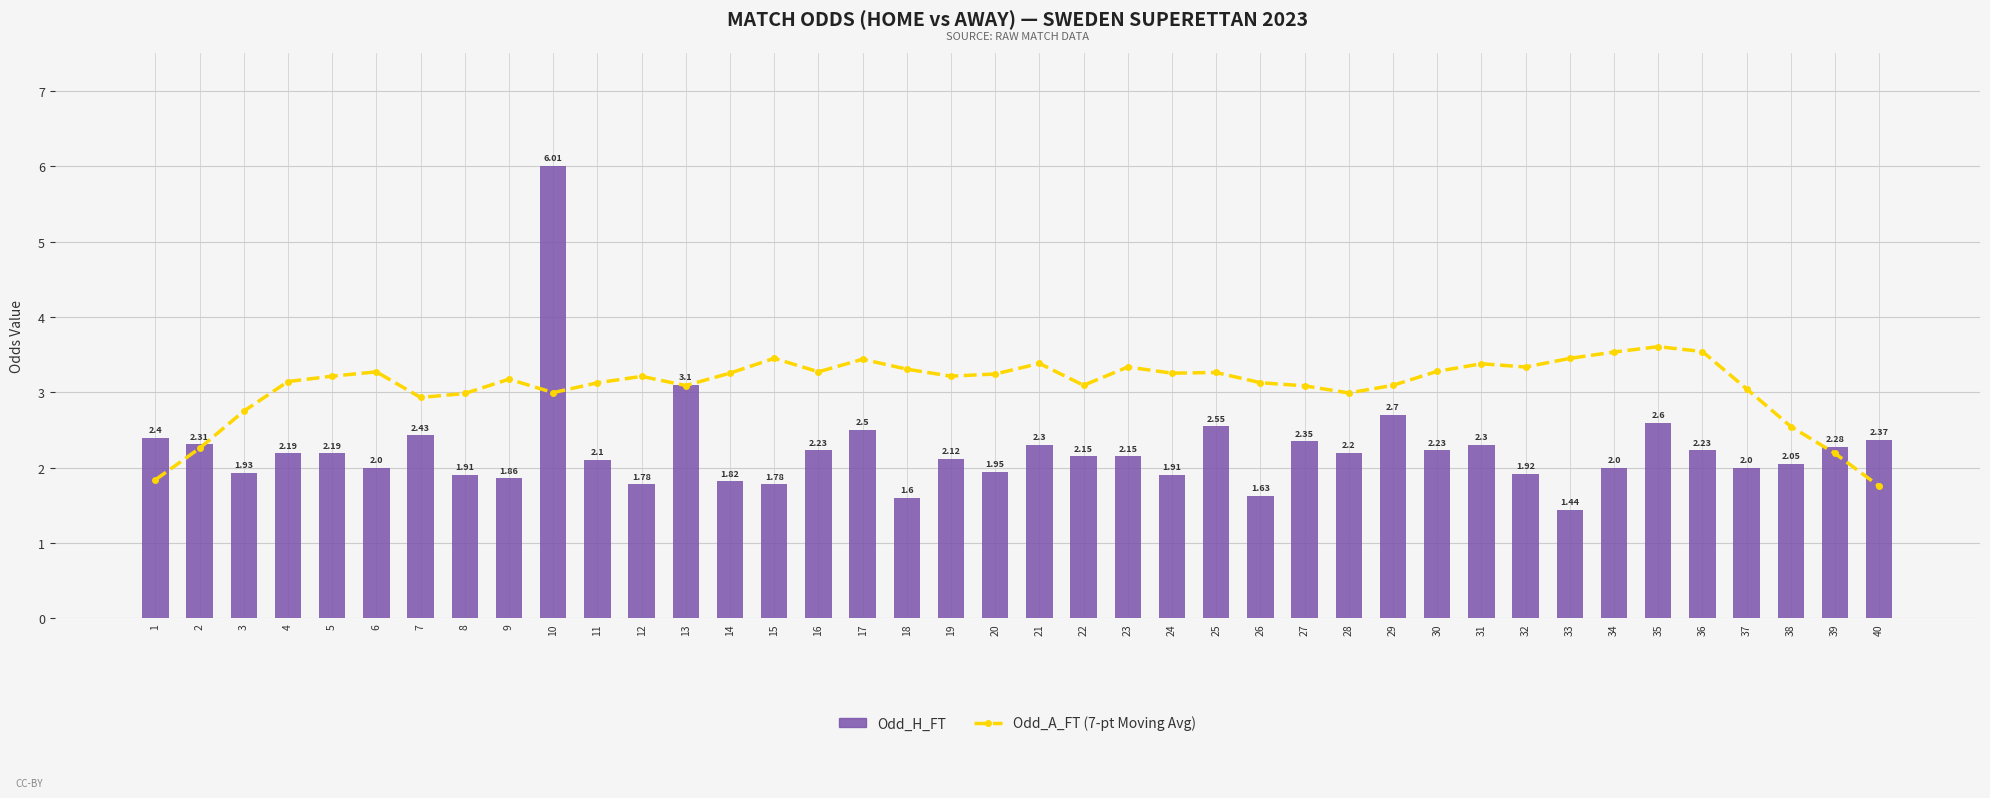

What is the difference between the Odd_H_FT values at 33 and 27?

0.9